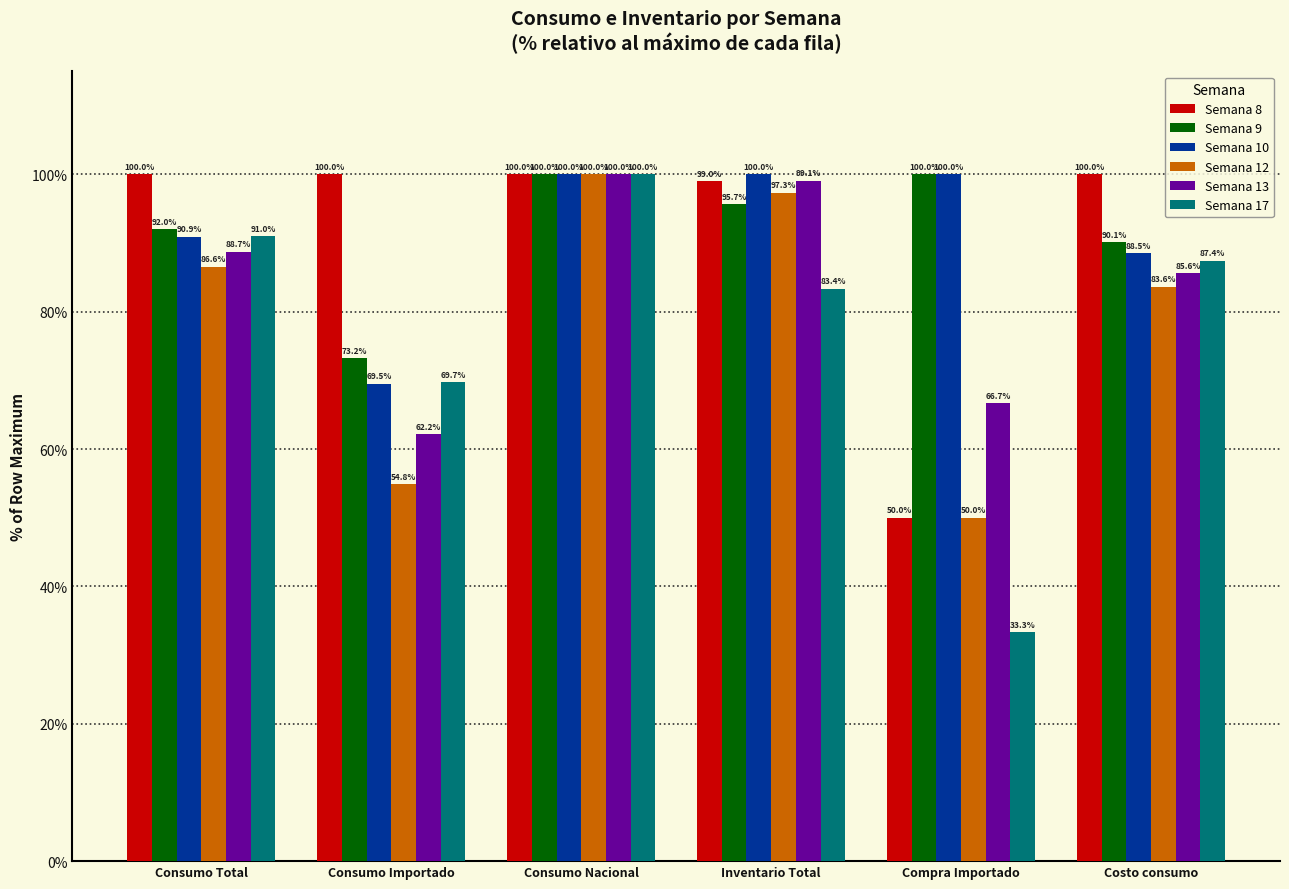

Rank the categories by Semana 13 value from lowest to highest.

Consumo Importado, Compra Importado, Costo consumo, Consumo Total, Inventario Total, Consumo Nacional